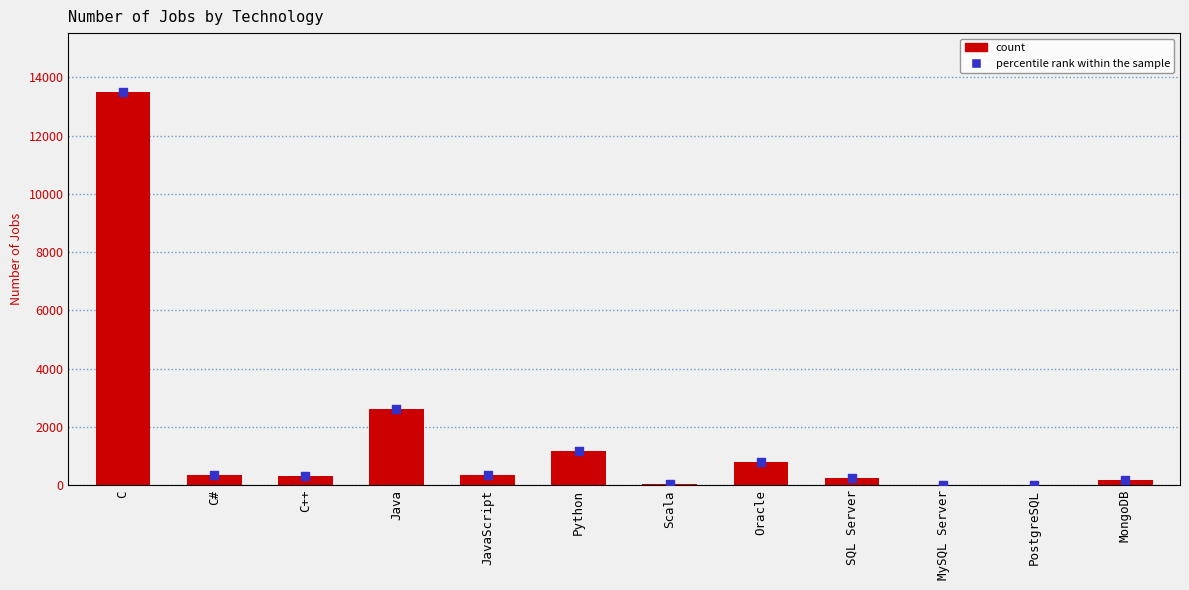

At how many categories does at least one series exceed 11996?

1